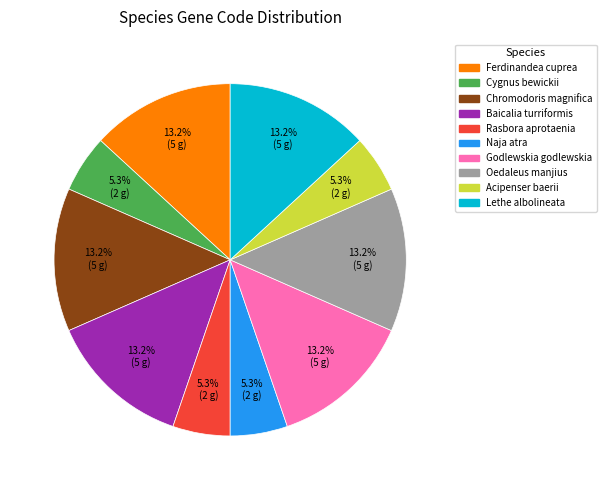

Is Oedaleus manjius the majority of the pie?

No